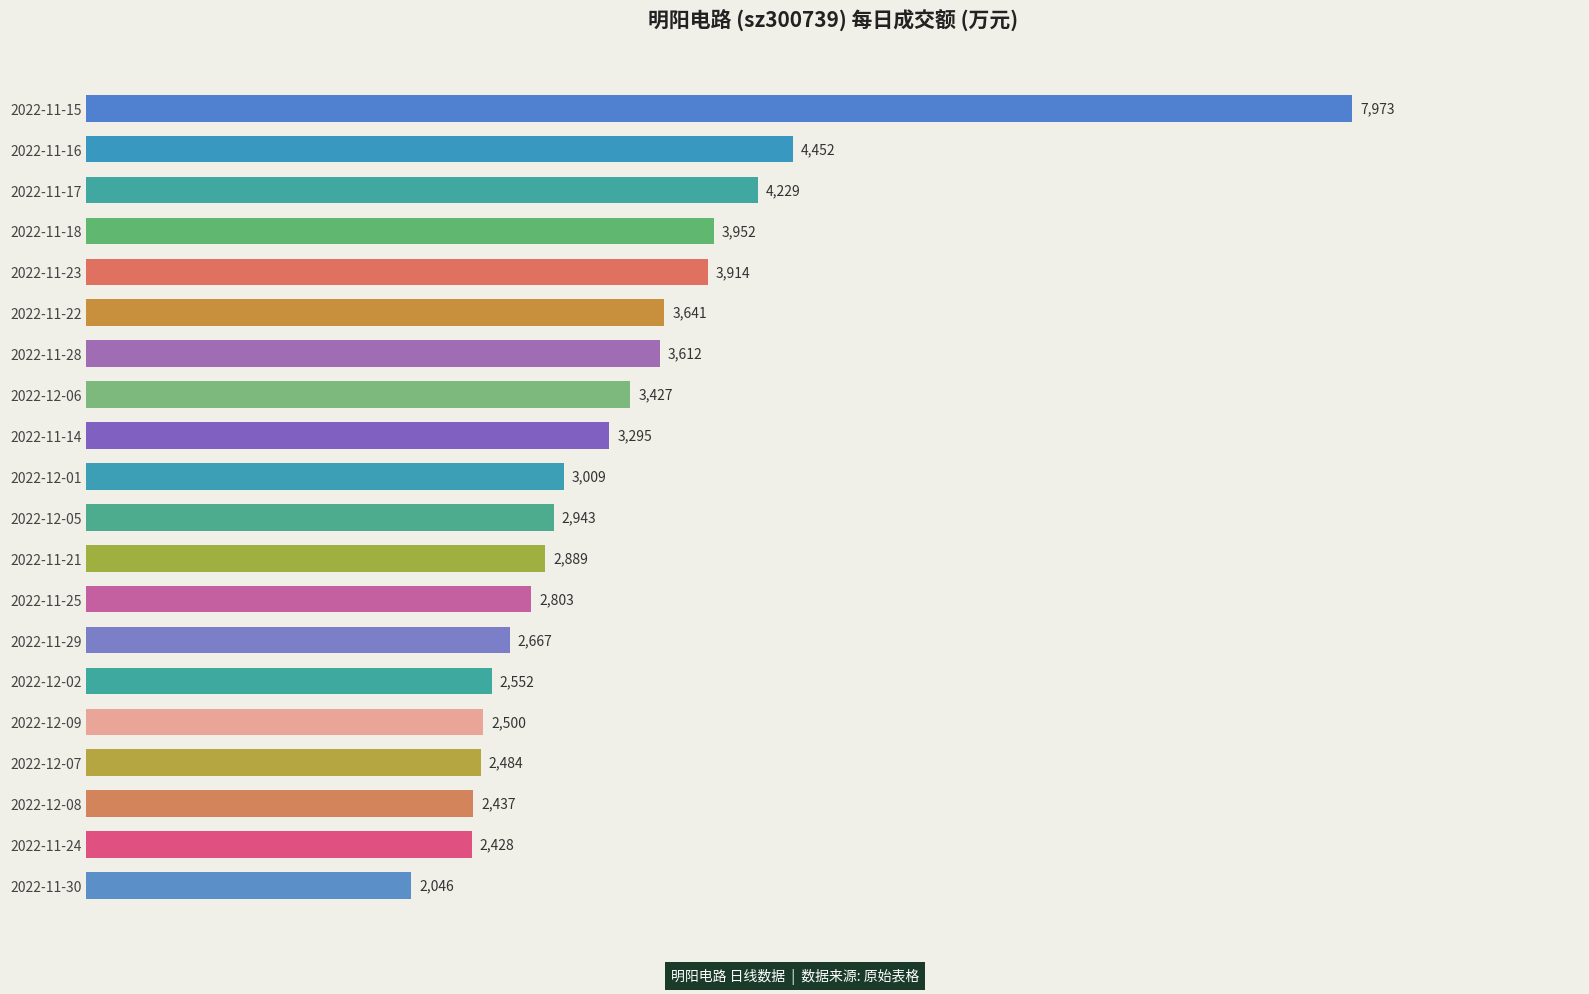

Which has a higher value, 2022-11-28 or 2022-11-30?

2022-11-28